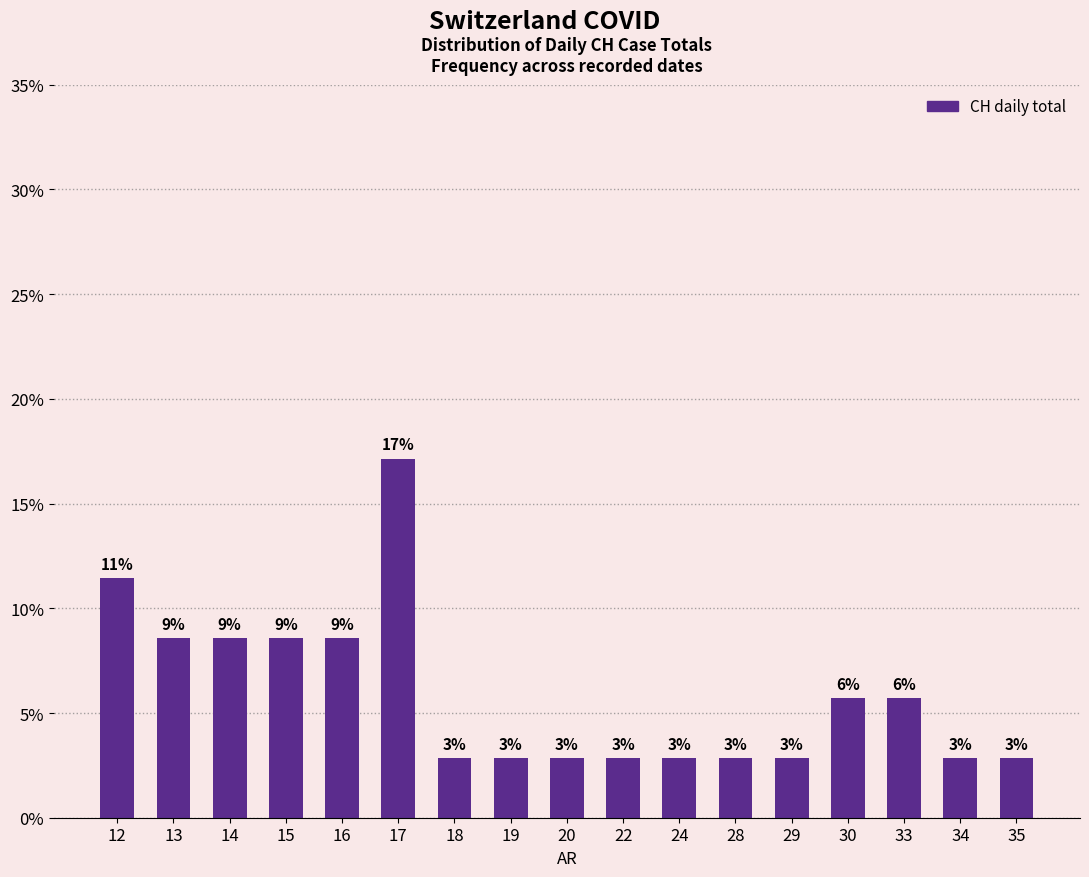

Rank the categories by value from highest to lowest.

17, 12, 13, 14, 15, 16, 30, 33, 18, 19, 20, 22, 24, 28, 29, 34, 35